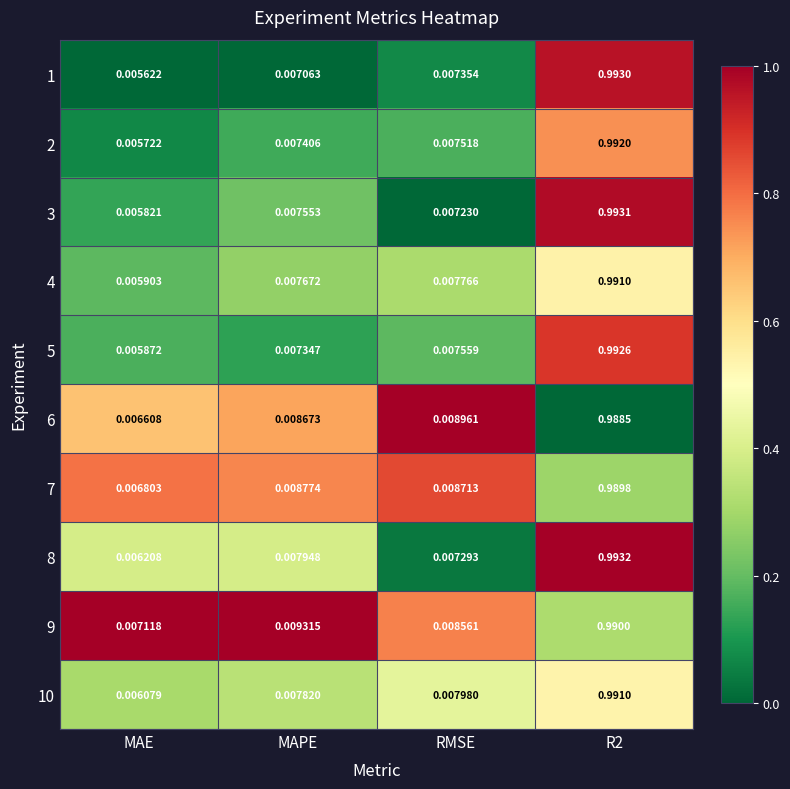

Is the value of 5 at RMSE greater than the value of 9 at RMSE?

No